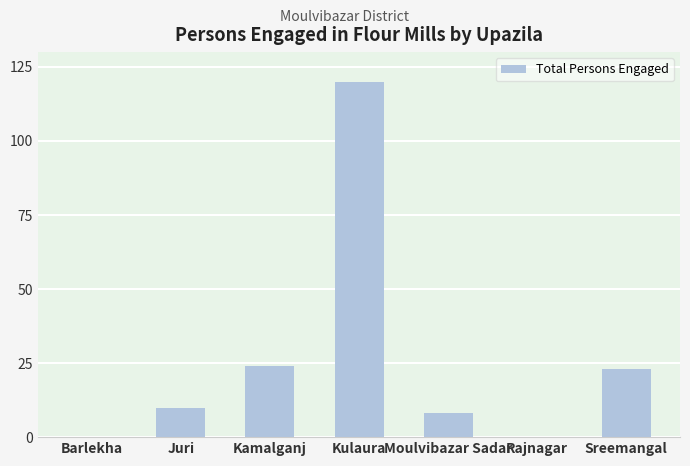

What is the sum of all values?

185